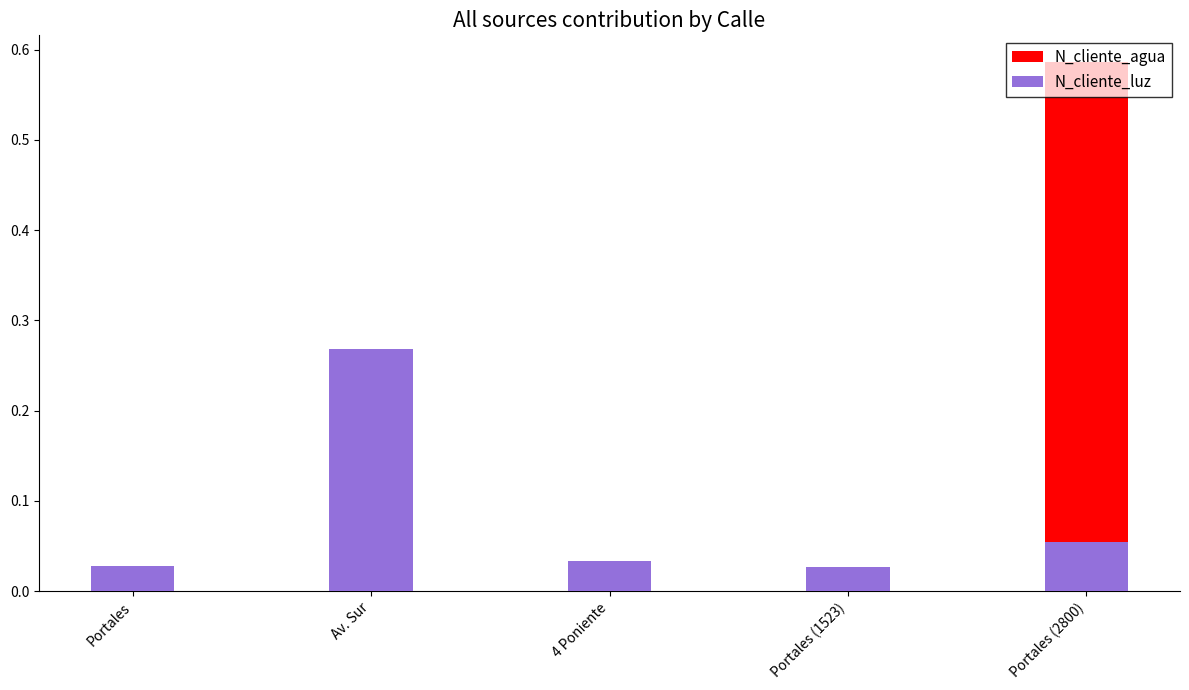

Are the bars horizontal?

No